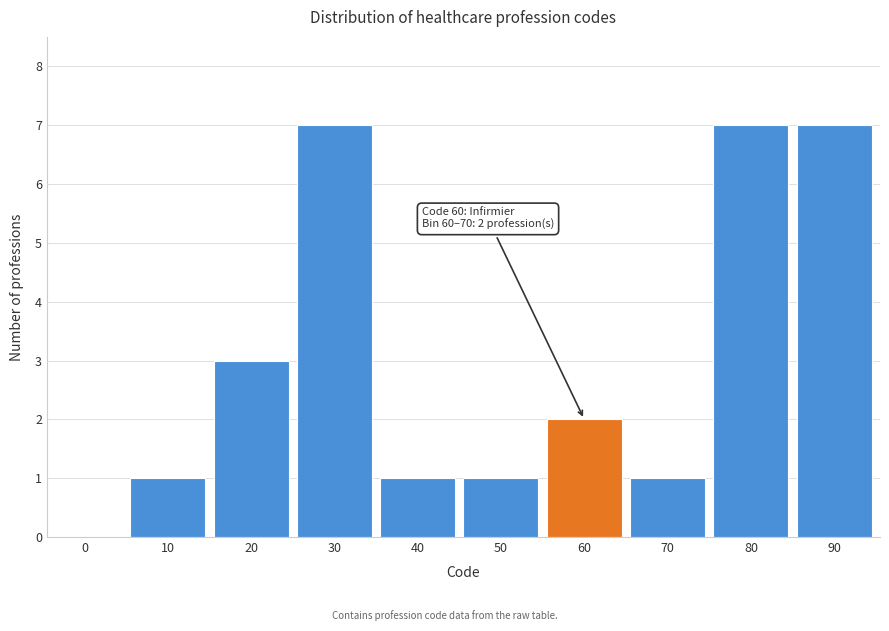

Reading left to right, extract all data points from this chart.

0=0	10=1	20=3	30=7	40=1	50=1	60=2	70=1	80=7	90=7